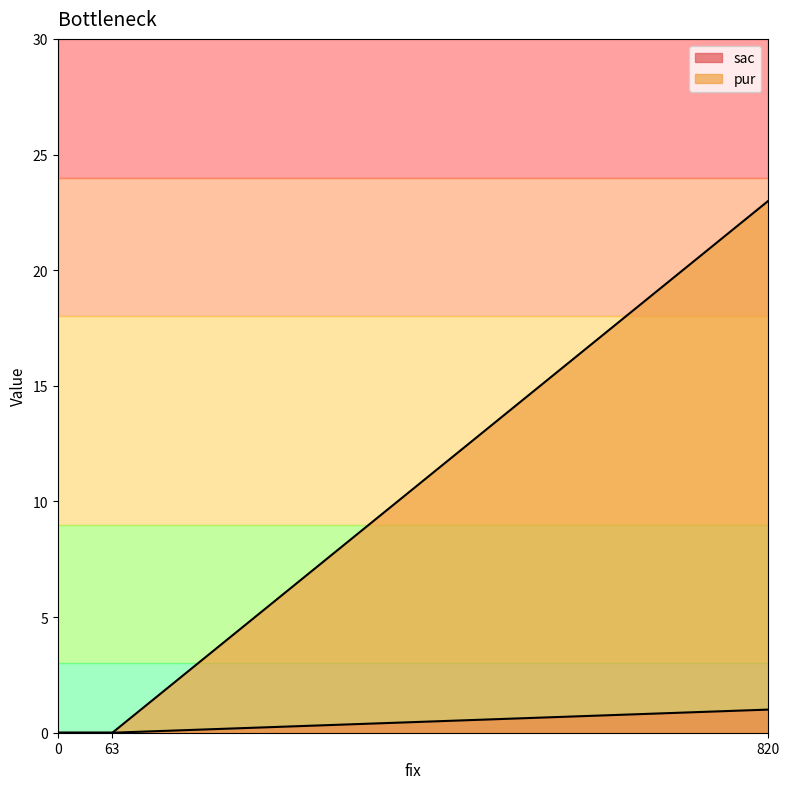

How many series are shown in this chart?

2